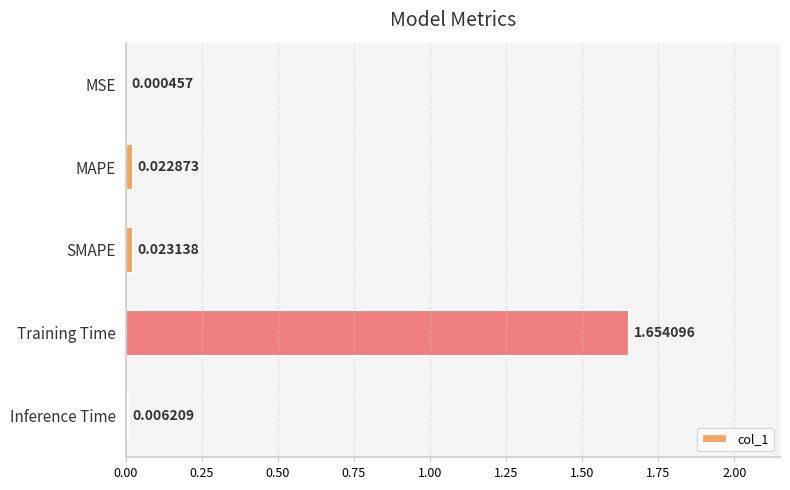

At which label is the value closest to 0?

MSE